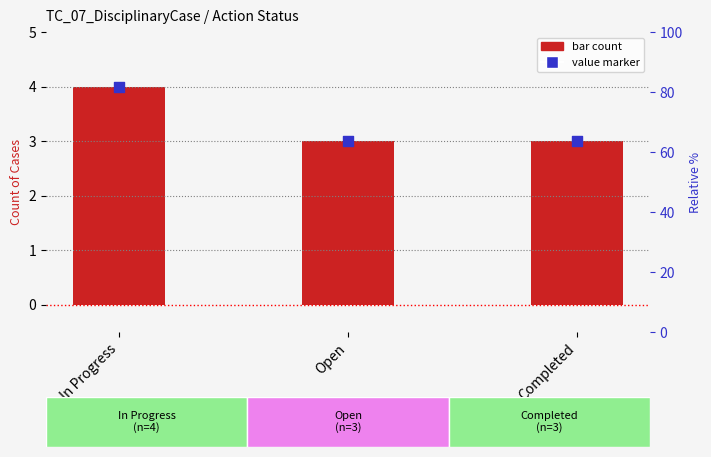

Is the value of Value marker at In Progress greater than the value of Count at Completed?

Yes